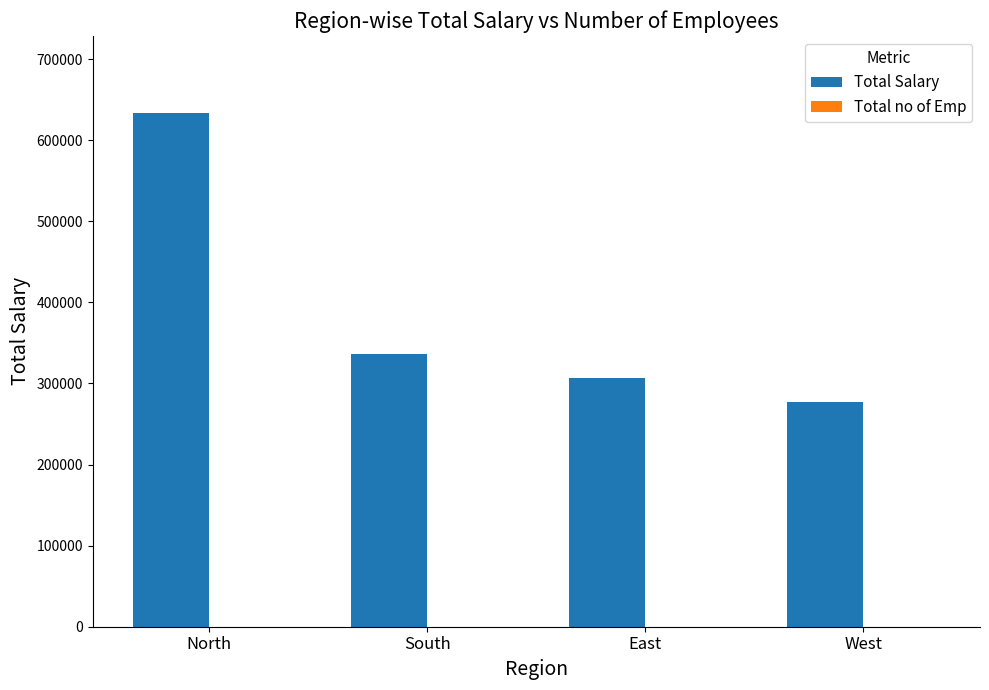

At which category does the chart reach its peak across all series?

North